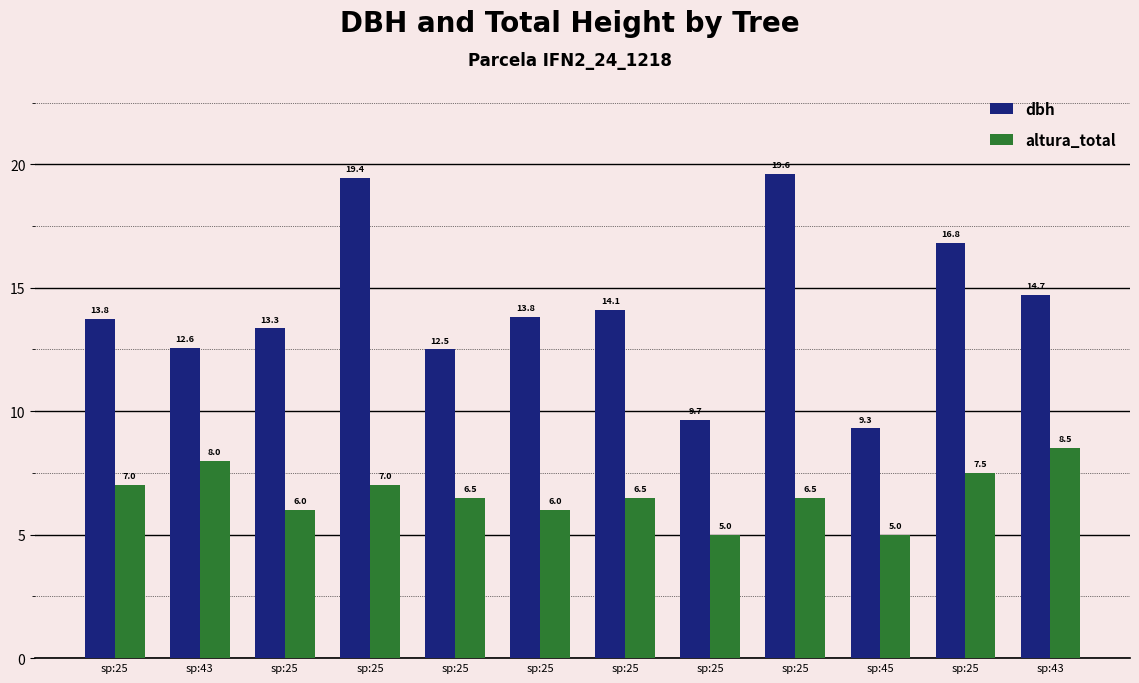

Does the chart contain stacked bars?

No